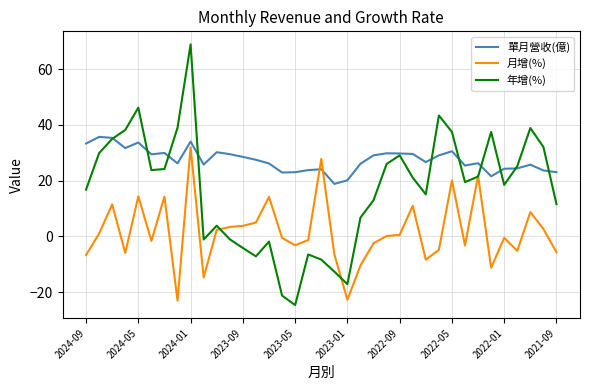

Which series has the largest range (max minus min)?

年增(%)